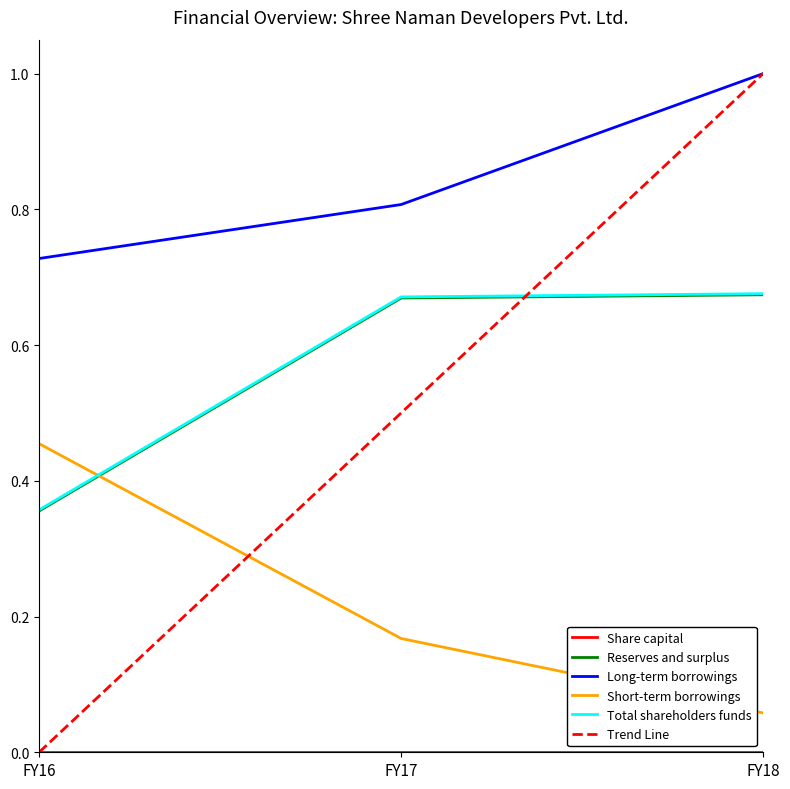

Read the Long-term borrowings value at FY17.

0.8